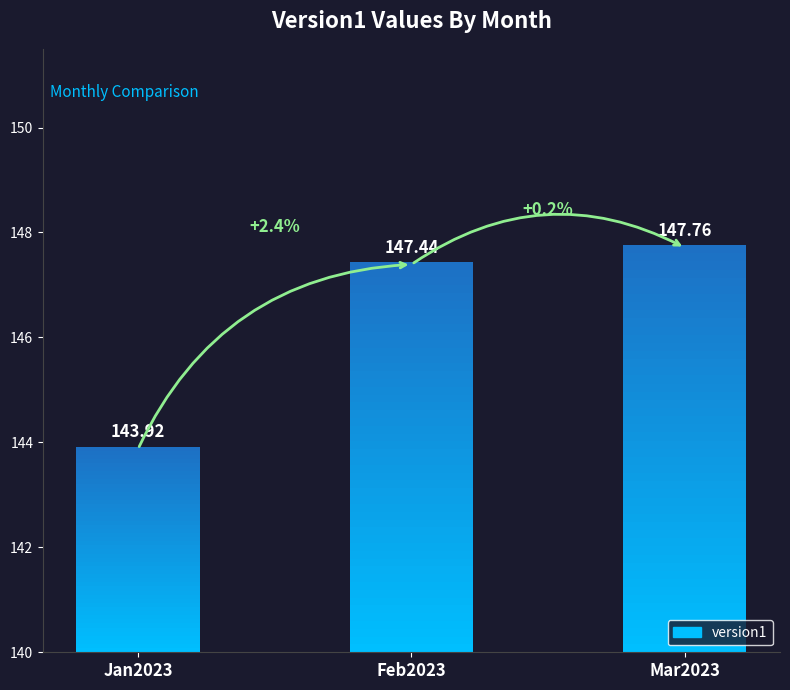

Does the chart contain any negative values?

No